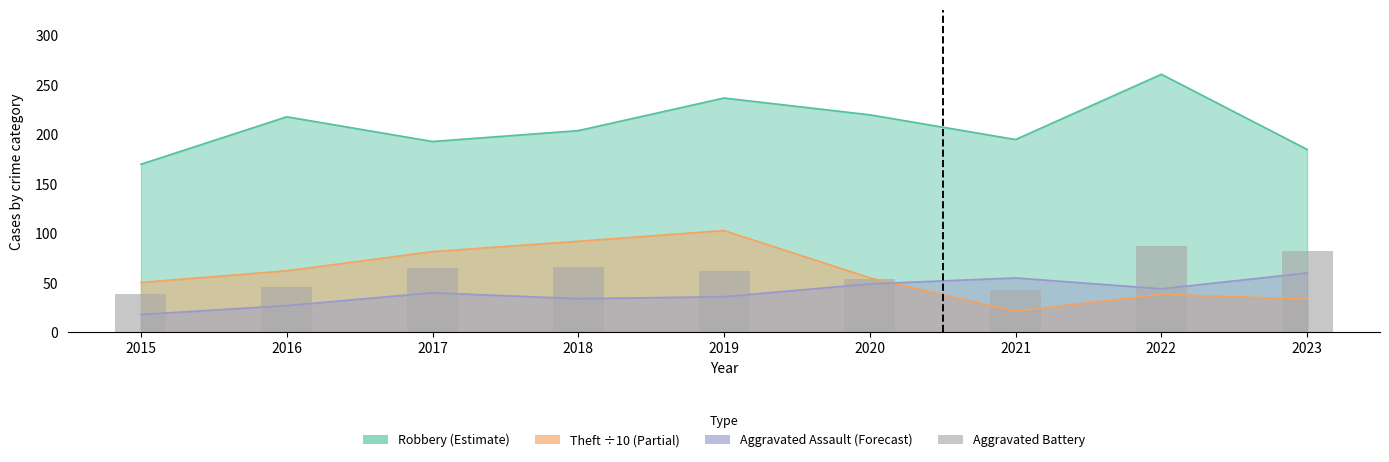

How many bars are there in total?

9